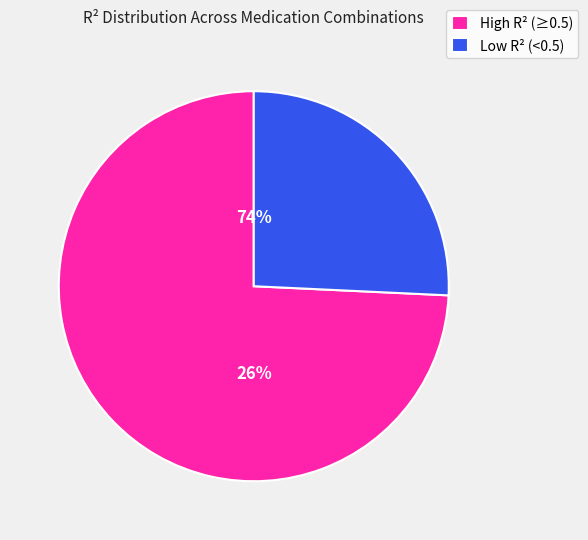

The PFS_Adriamycin, Vincristine slice represents 22% of the pie. True or false?

False